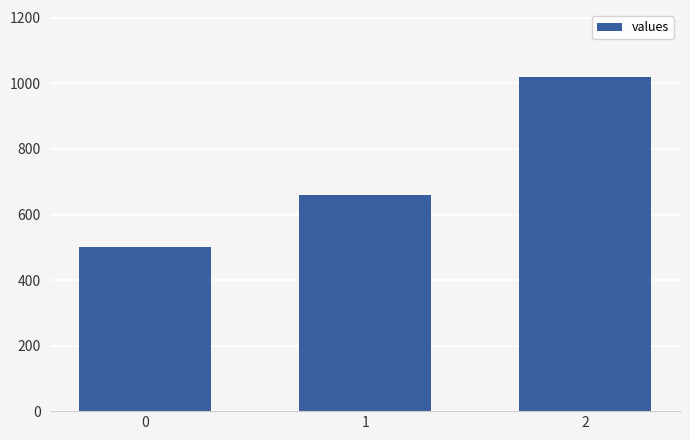

What is the difference between the maximum and minimum values?

520